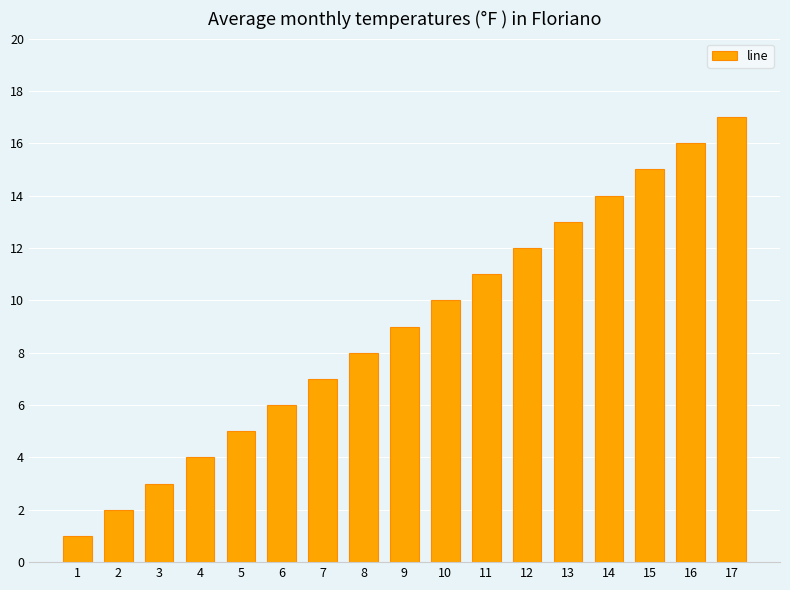

What is the ratio of the value at 9 to the value at 15?

0.6